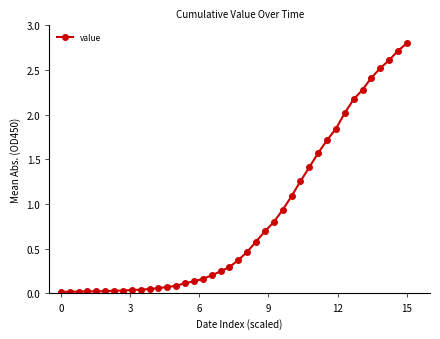

What is the average value?

0.8